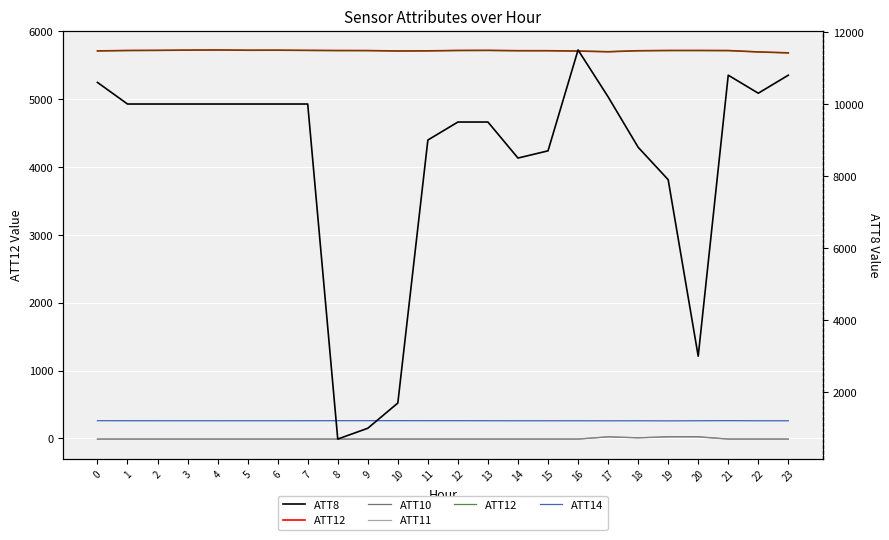

Is the value of ATT12 at 20 greater than the value of ATT10 at 12?

Yes